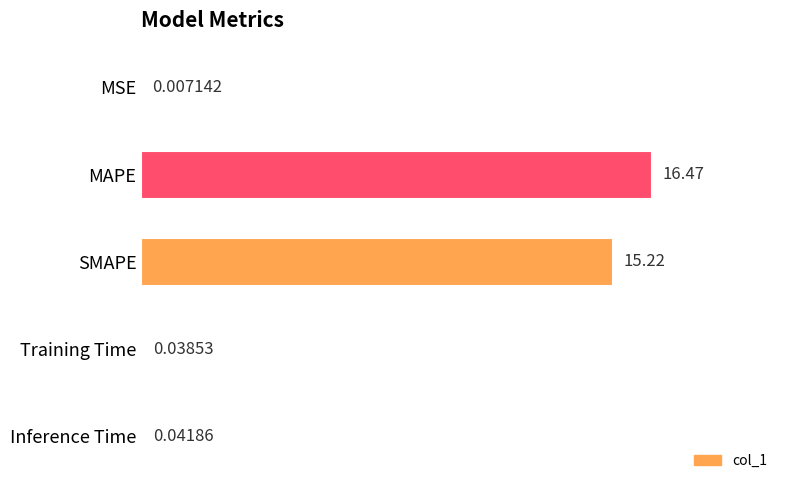

What is the sum of all values?

31.8